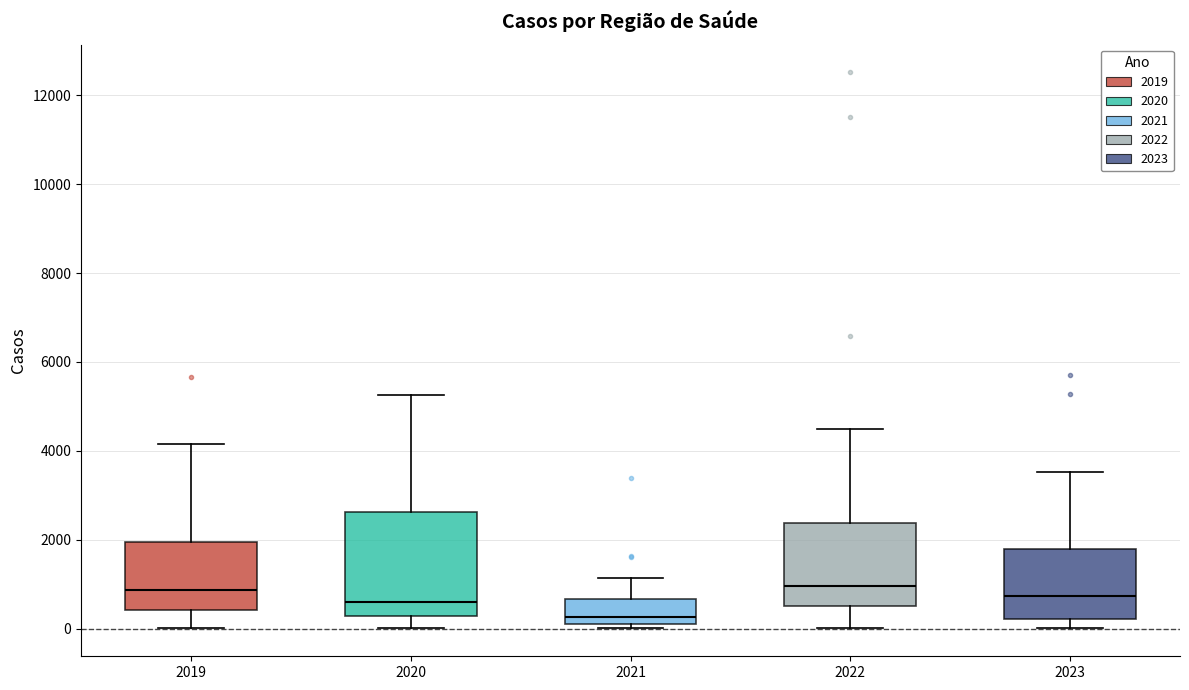

Reading left to right, transcribe this box plot: for each box, give where its median line is, the range the box spans, and where its two whiskers end, as read against the y-axis. The values are not printed on the chart, so give them approximately, as read against the axis.

2019: median 800, box 400 to 2000, whiskers 0 to 4200
2020: median 600, box 200 to 2600, whiskers 0 to 5200
2021: median 200 (just above the box's lower edge), box 200 to 600, whiskers 0 to 1200
2022: median 1000, box 600 to 2400, whiskers 0 to 4400
2023: median 800, box 200 to 1800, whiskers 0 to 3600